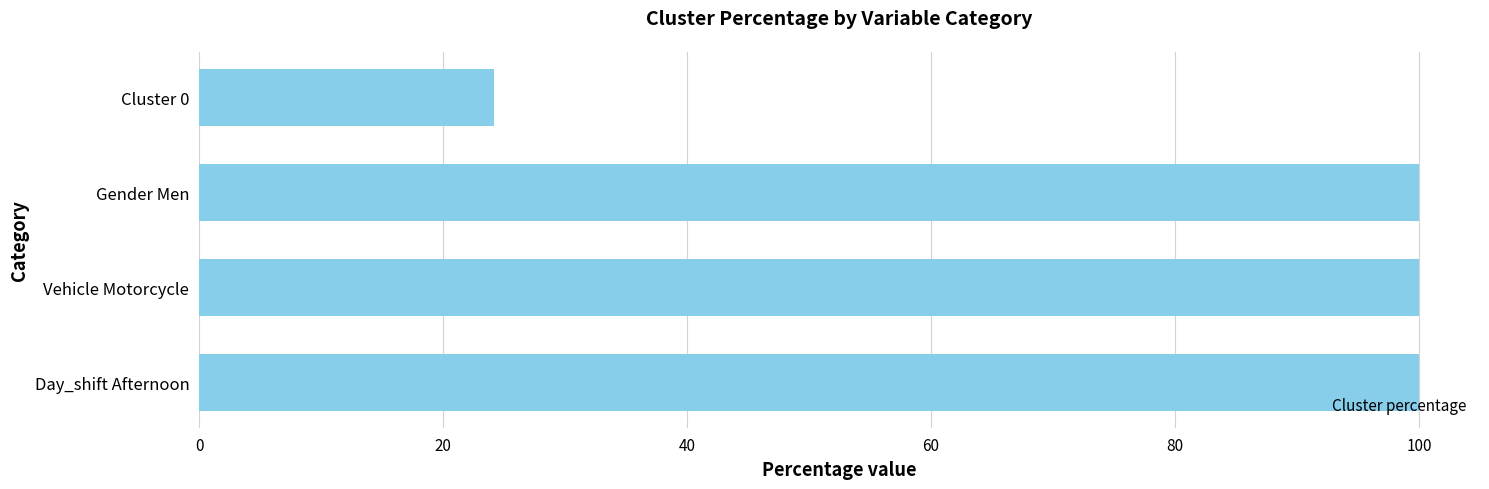

What is the approximate value at Cluster 0?

24.2